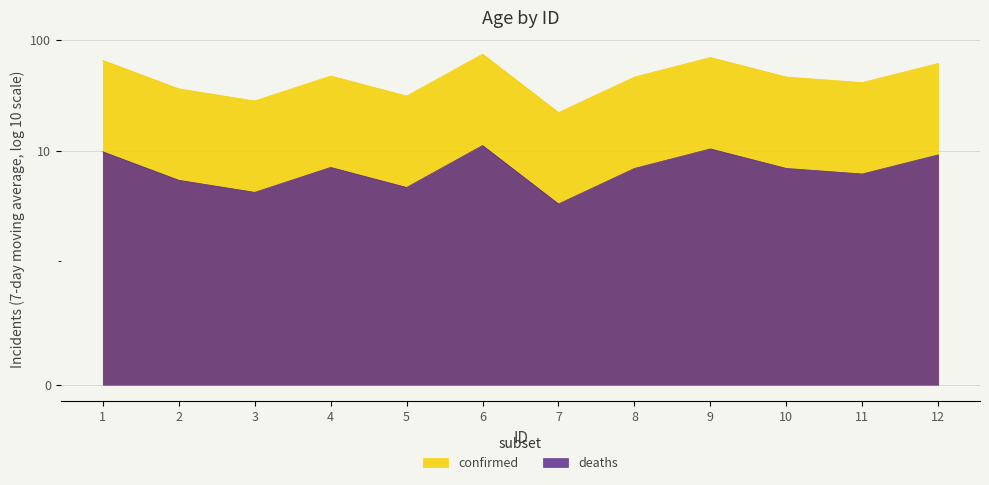

How many interior local peaks (higher than both neighbors) does the data have?

3